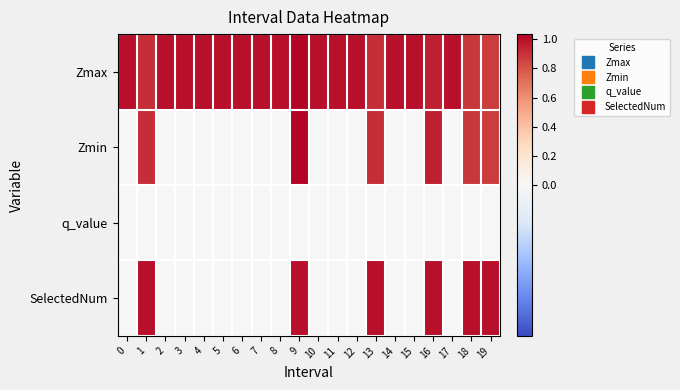

At how many categories does at least one series exceed 0?

20